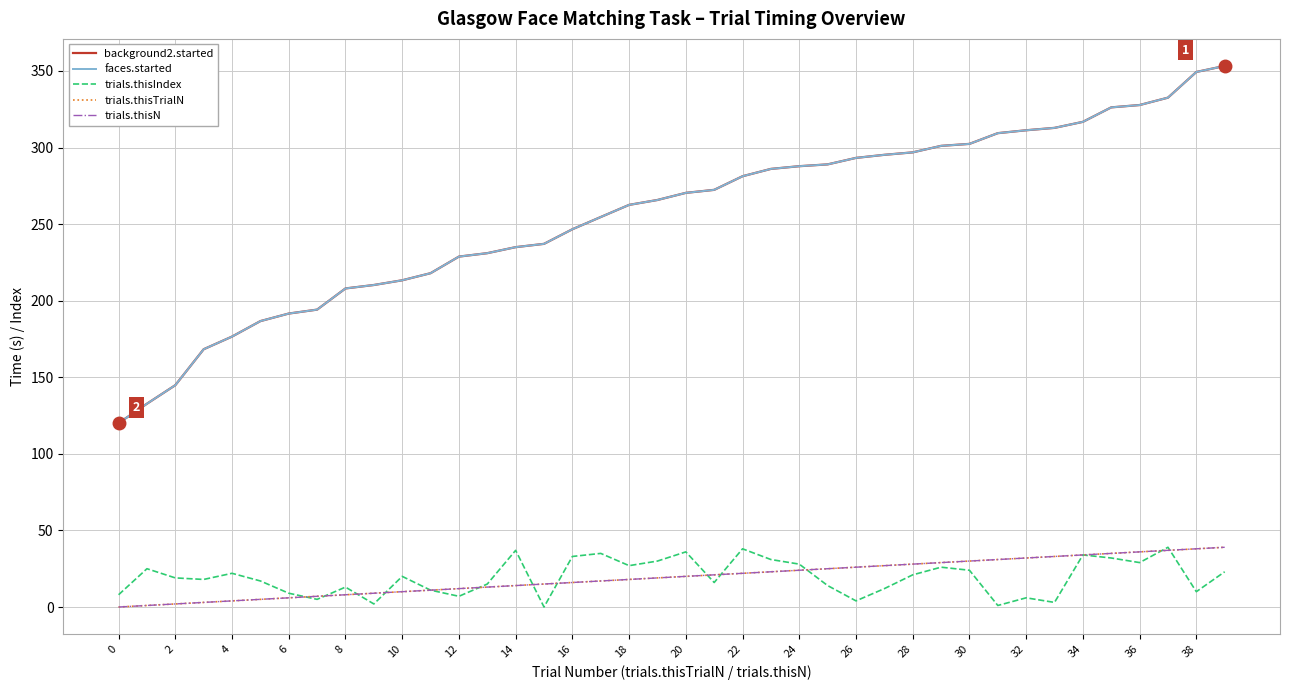

Reading right to left, what are all the values shown in this chart?

background2.started: 353.2	349.3	332.5	327.7	326.2	316.7	312.8	311.3	309.4	302.4	301.1	296.8	295.2	293.2	289.0	287.8	286.0	281.2	272.3	270.4	265.7	262.5	254.6	246.6	237.1	234.9	231.0	228.8	217.9	213.3	210.2	208.0	194.2	191.6	186.7	176.6	168.3	144.8	132.7	120.1
faces.started: 353.2	349.3	332.5	327.7	326.2	316.7	312.8	311.3	309.4	302.4	301.1	296.8	295.2	293.2	289.0	287.8	286.0	281.2	272.3	270.4	265.7	262.5	254.6	246.6	237.1	234.9	231.0	228.8	217.9	213.3	210.2	208.0	194.2	191.6	186.7	176.6	168.3	144.8	132.7	120.1
trials.thisIndex: 23.0	10.0	39.0	29.0	32.0	34.0	3.0	6.0	1.0	24.0	26.0	21.0	12.0	4.0	14.0	28.0	31.0	38.0	16.0	36.0	30.0	27.0	35.0	33.0	0.0	37.0	15.0	7.0	11.0	20.0	2.0	13.0	5.0	9.0	17.0	22.0	18.0	19.0	25.0	8.0
trials.thisTrialN: 39.0	38.0	37.0	36.0	35.0	34.0	33.0	32.0	31.0	30.0	29.0	28.0	27.0	26.0	25.0	24.0	23.0	22.0	21.0	20.0	19.0	18.0	17.0	16.0	15.0	14.0	13.0	12.0	11.0	10.0	9.0	8.0	7.0	6.0	5.0	4.0	3.0	2.0	1.0	0.0
trials.thisN: 39.0	38.0	37.0	36.0	35.0	34.0	33.0	32.0	31.0	30.0	29.0	28.0	27.0	26.0	25.0	24.0	23.0	22.0	21.0	20.0	19.0	18.0	17.0	16.0	15.0	14.0	13.0	12.0	11.0	10.0	9.0	8.0	7.0	6.0	5.0	4.0	3.0	2.0	1.0	0.0